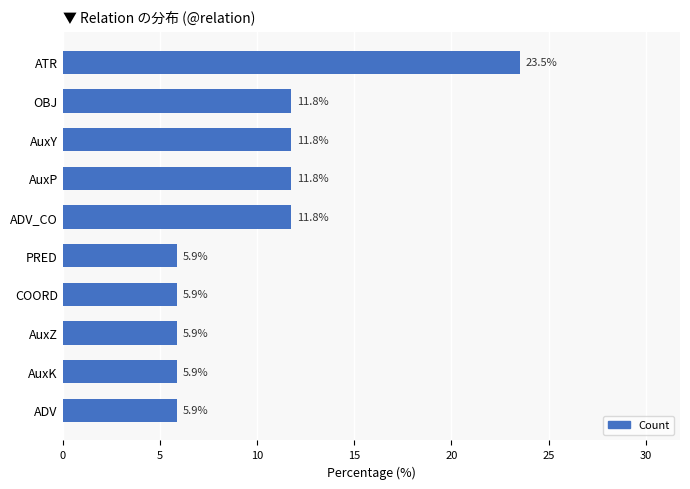

Which has a higher value, ATR or ADV_CO?

ATR